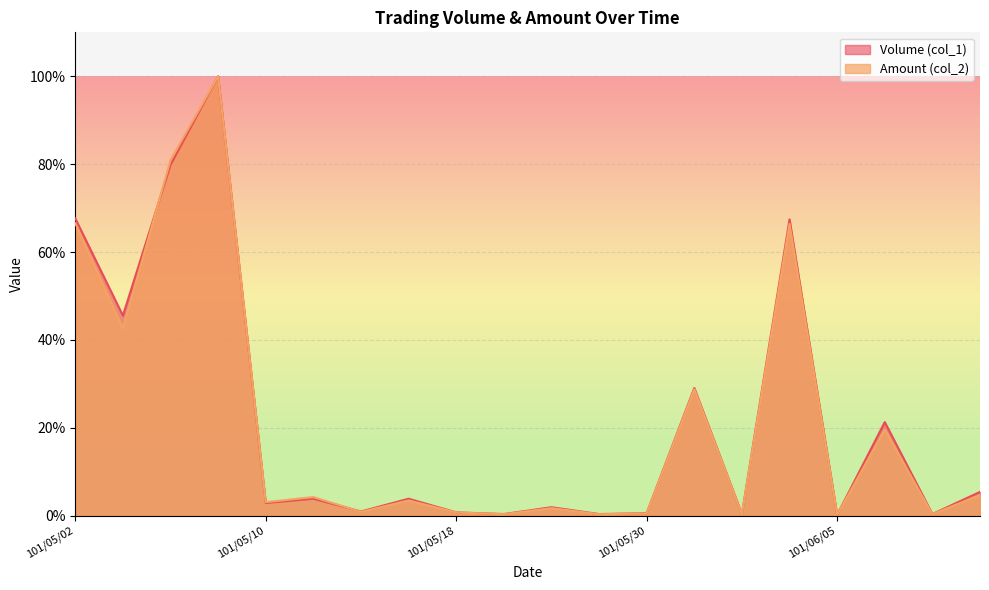

Which series has the widest spread of values?

Volume (col_1)